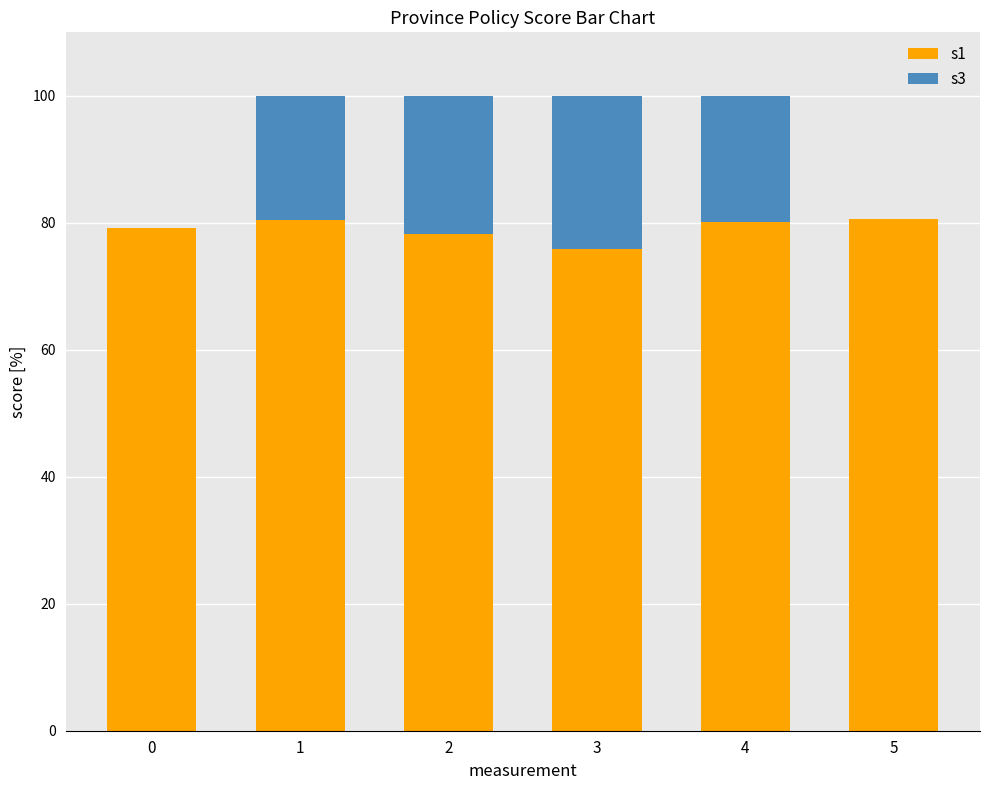

What is the average value of the s1 series?

79.1